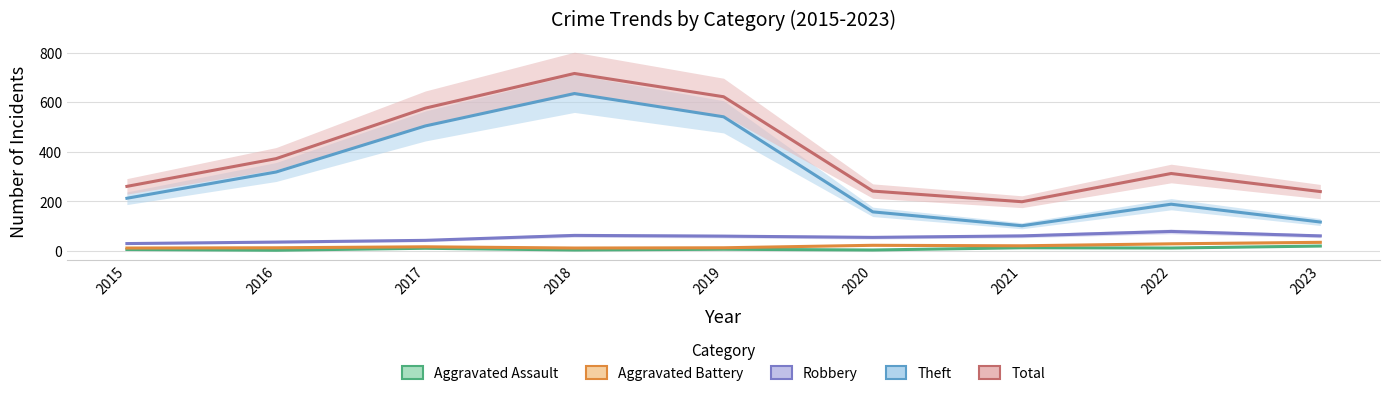

Which series changed the most between 2020 and 2022?

Total